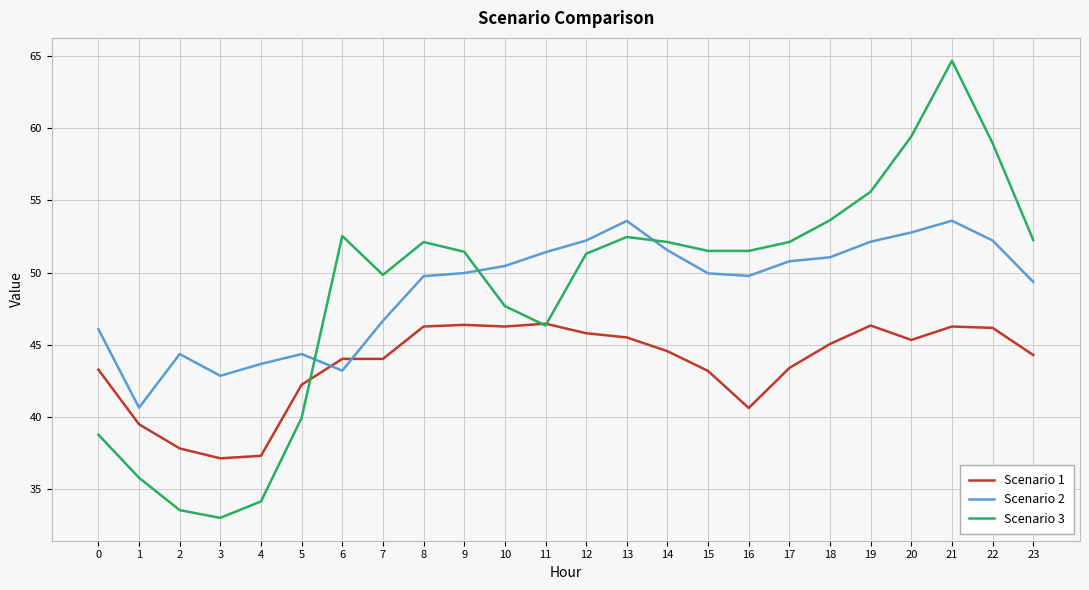

List the series in order of their peak value, lowest first.

Scenario 1, Scenario 2, Scenario 3